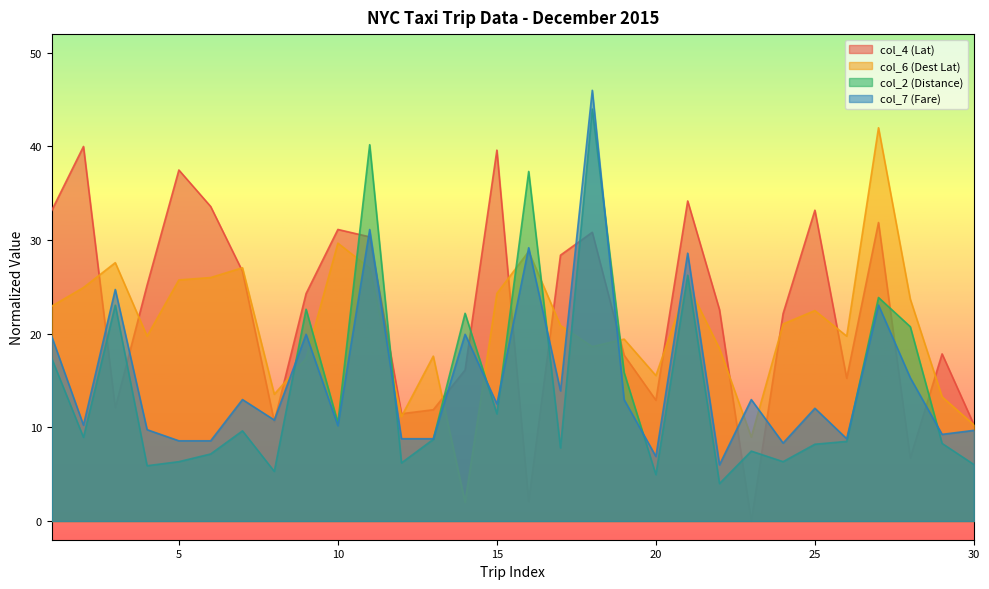

Where is col_2 (Distance) nearest to the value 24?

27